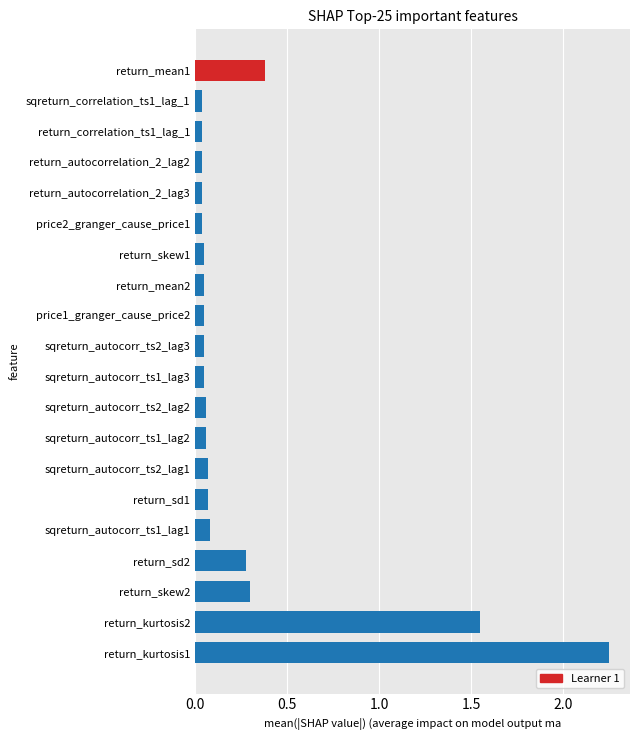

Which series has the largest range (max minus min)?

Learner 0